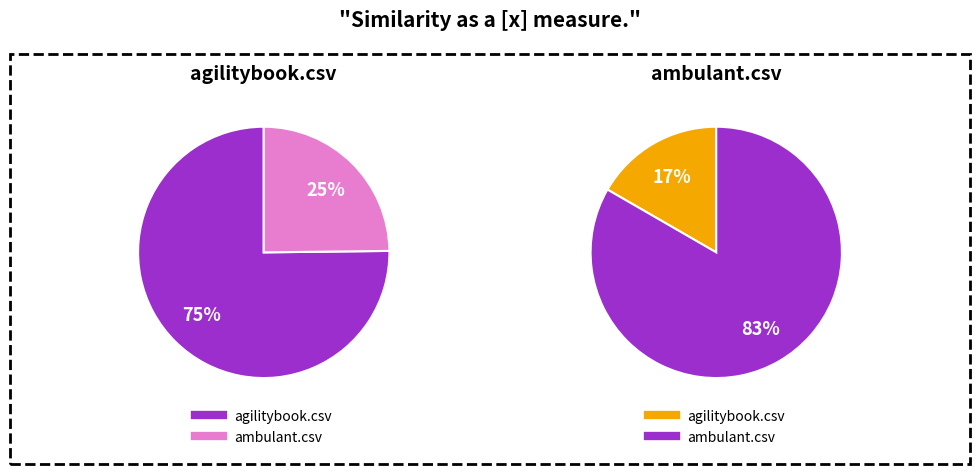

At ambulant.csv, list the series in order from largest to smallest.

ambulant.csv, agilitybook.csv